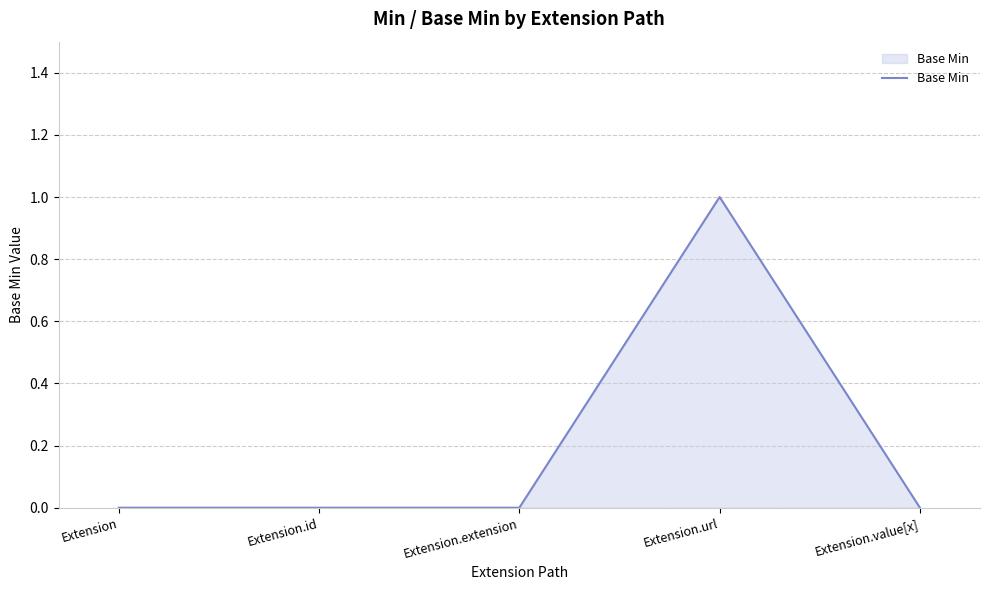

Reading left to right, list all the values displayed in this chart.

Extension=0	Extension.id=0	Extension.extension=0	Extension.url=1	Extension.value[x]=0